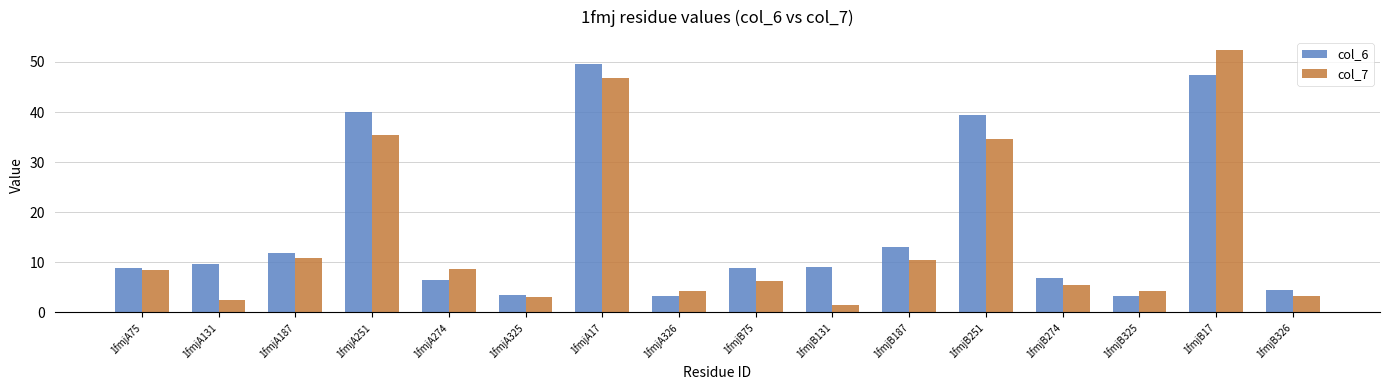

At which category does the chart reach its peak across all series?

1fmjB17